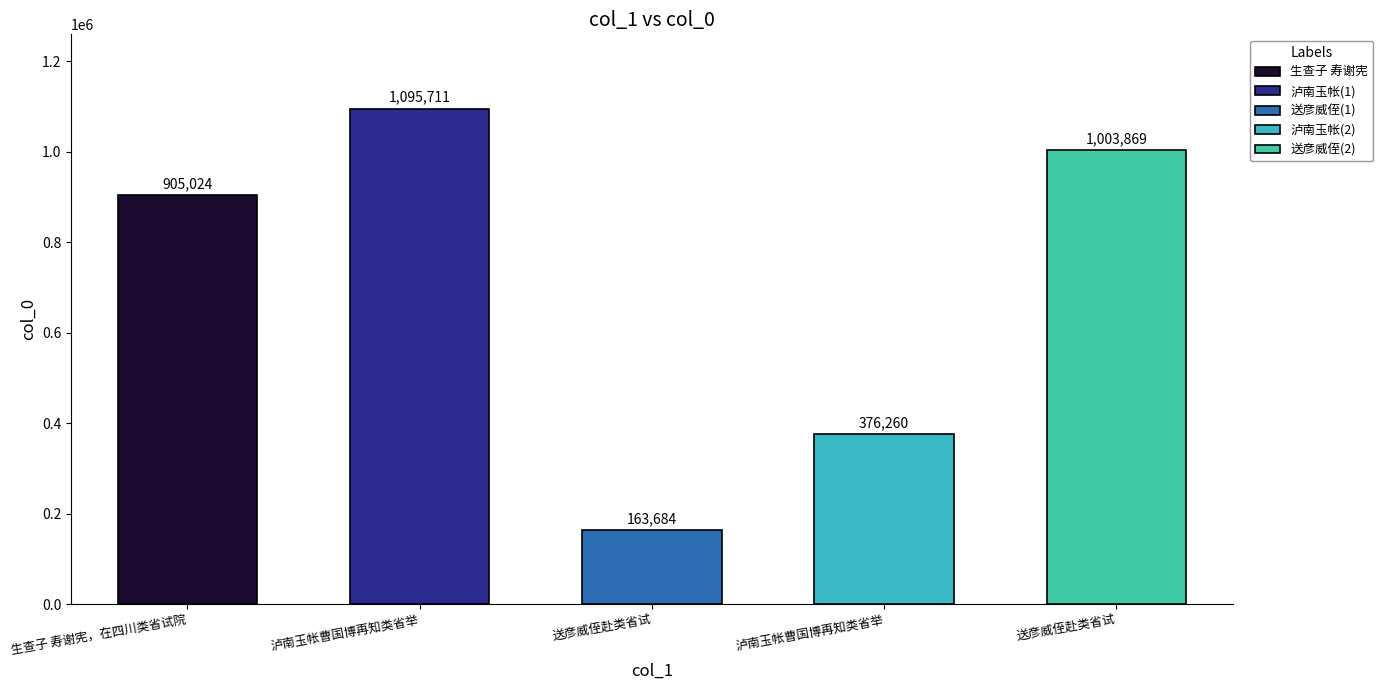

What is the average value?

708910